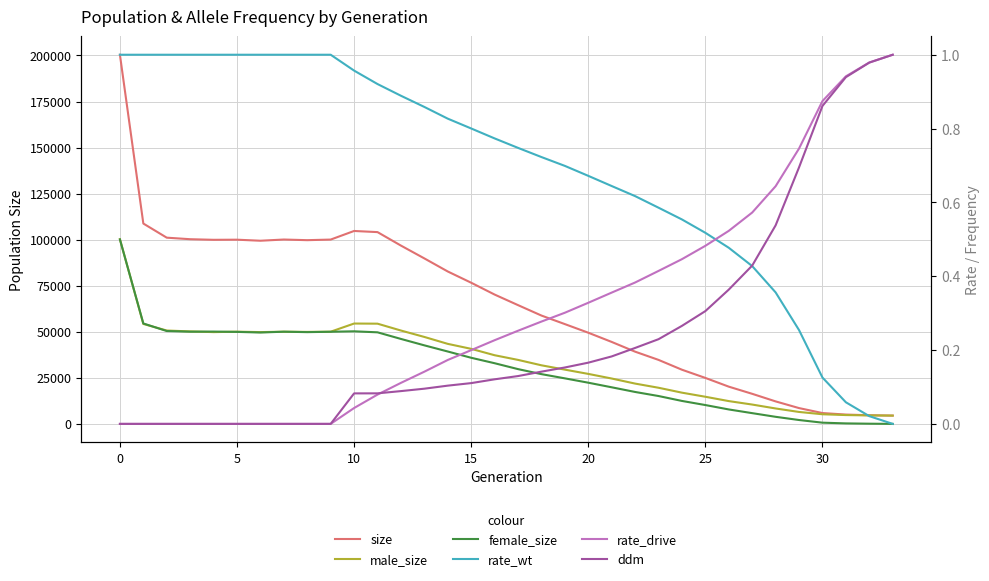

True or false: rate_wt has a value of 0.9 at 12.

True